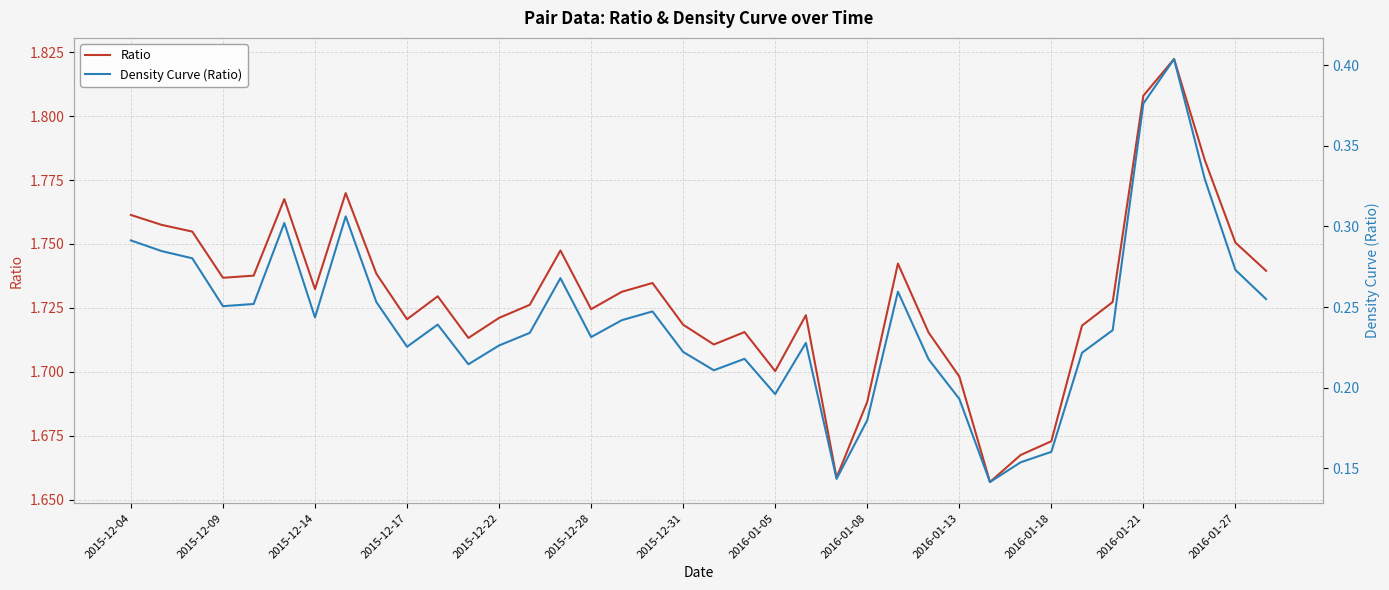

What is the value of the Density Curve (Ratio) point at the 7th from the left?

0.2